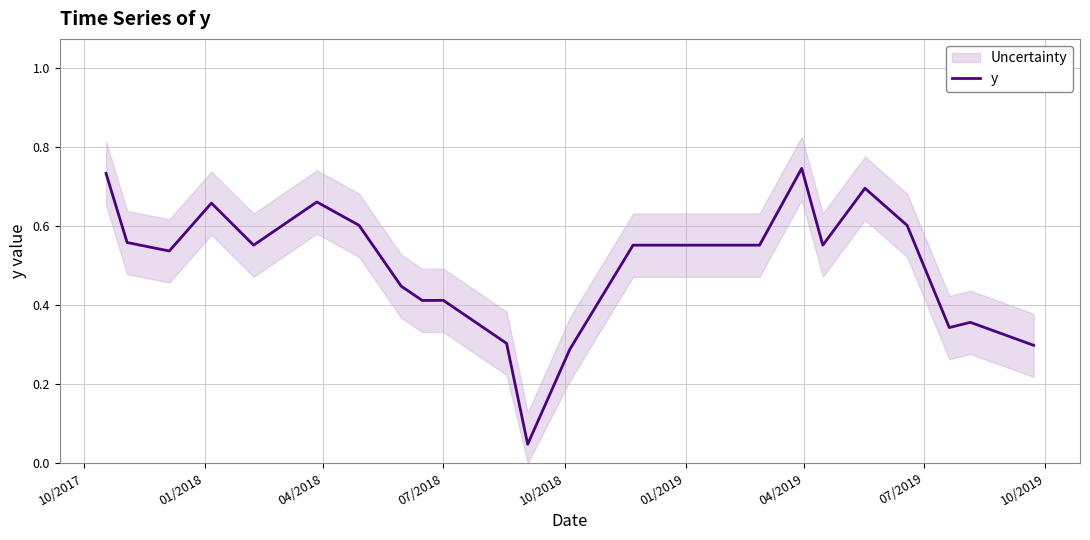

What position from the left is 04/2018?

3